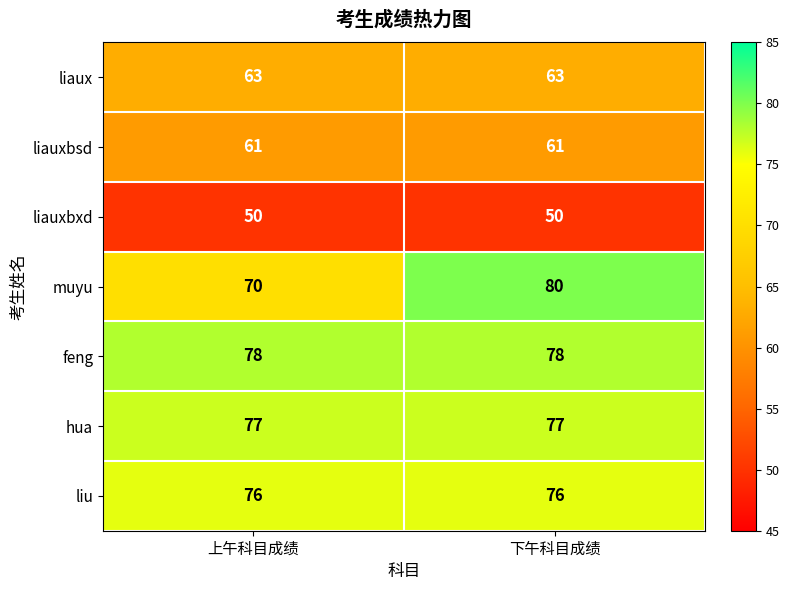

List the series in order of their peak value, highest first.

muyu, feng, hua, liu, liaux, liauxbsd, liauxbxd